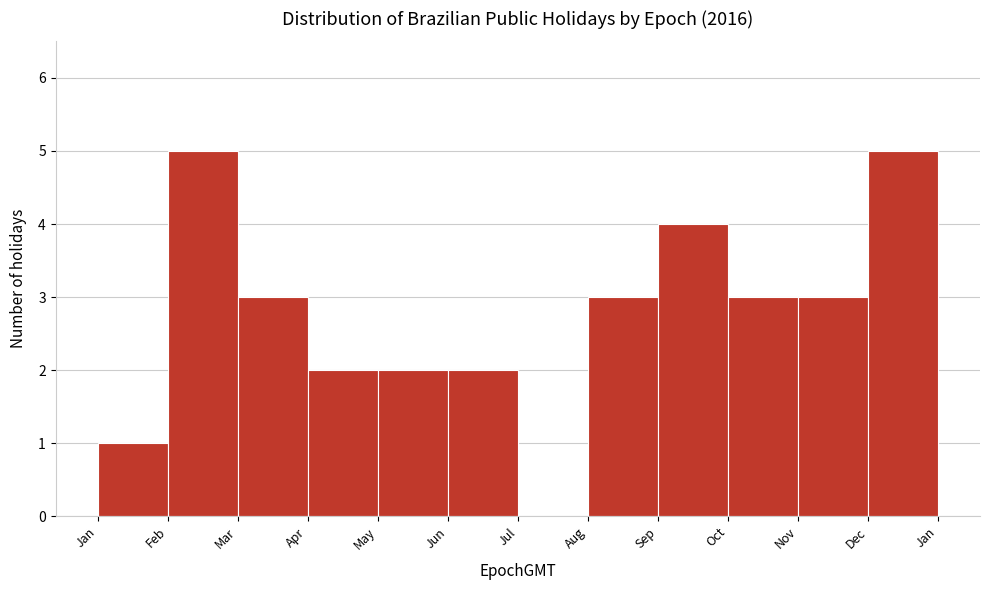

Reading left to right, extract all data points from this chart.

Jan=1	Feb=5	Mar=3	Apr=2	May=2	Jun=2	Jul=0	Aug=3	Sep=4	Oct=3	Nov=3	Dec=5